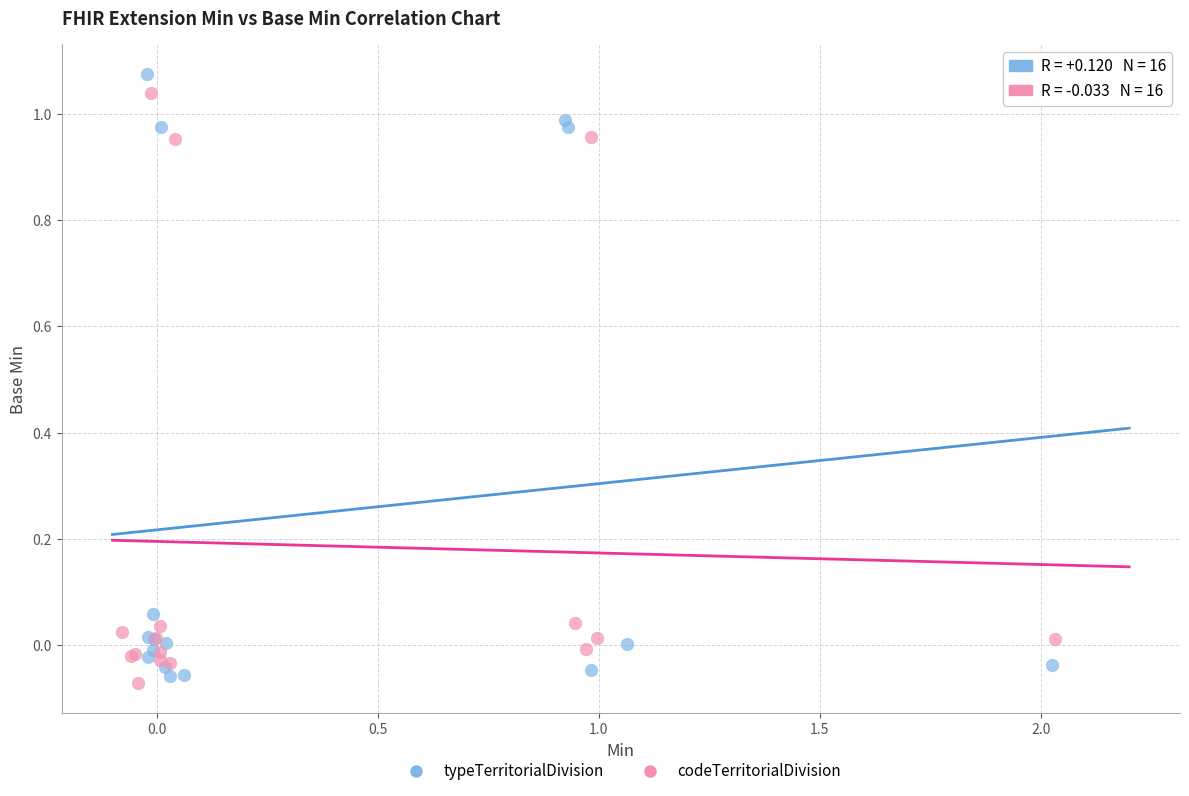

What are all the series names shown in the legend?

typeTerritorialDivision, codeTerritorialDivision